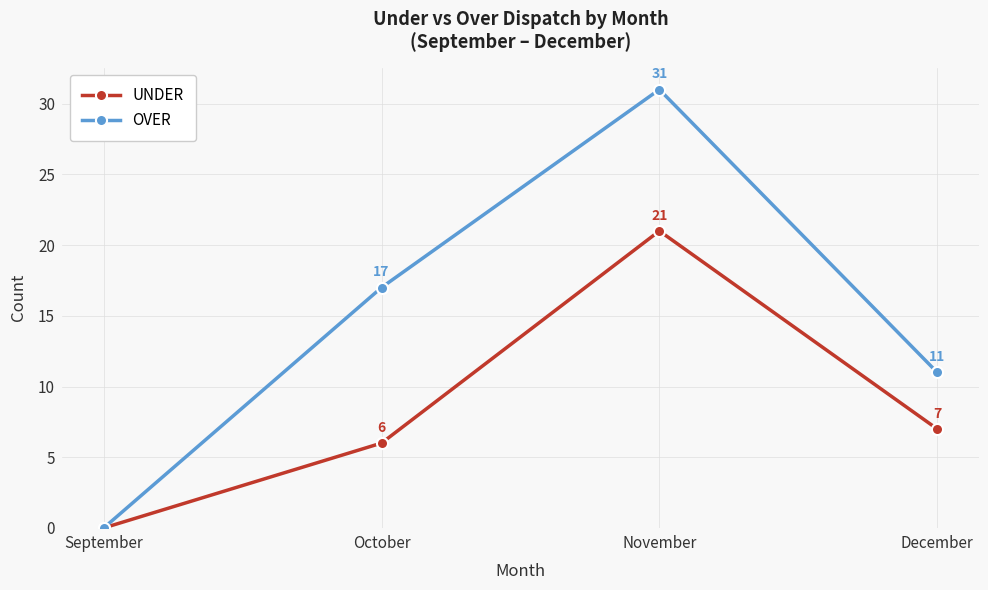

At how many categories does at least one series exceed 3?

3